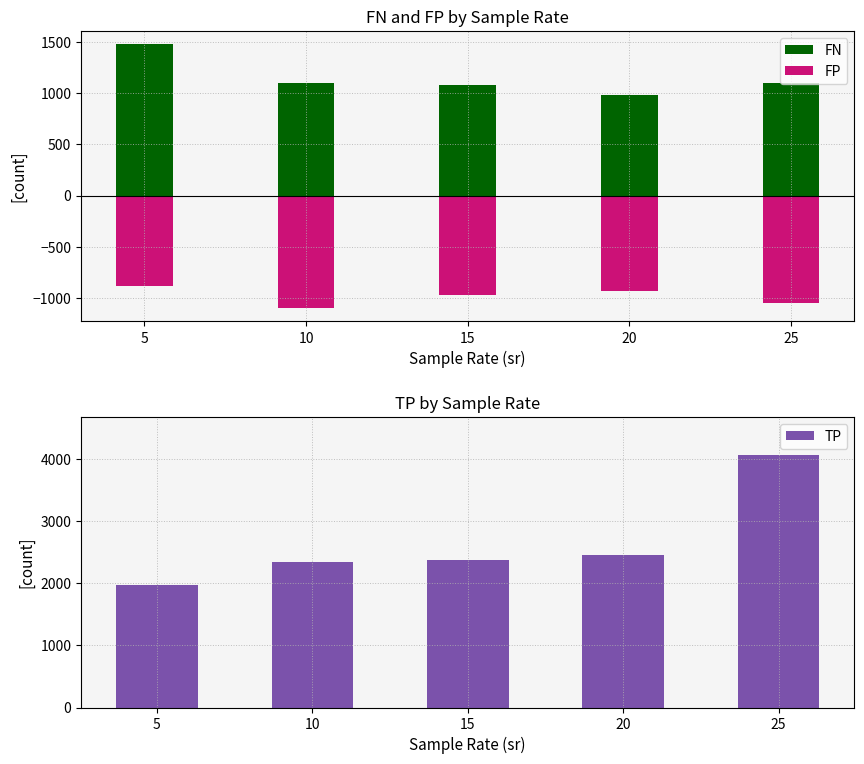

Read the TP value at 15.

2370.4